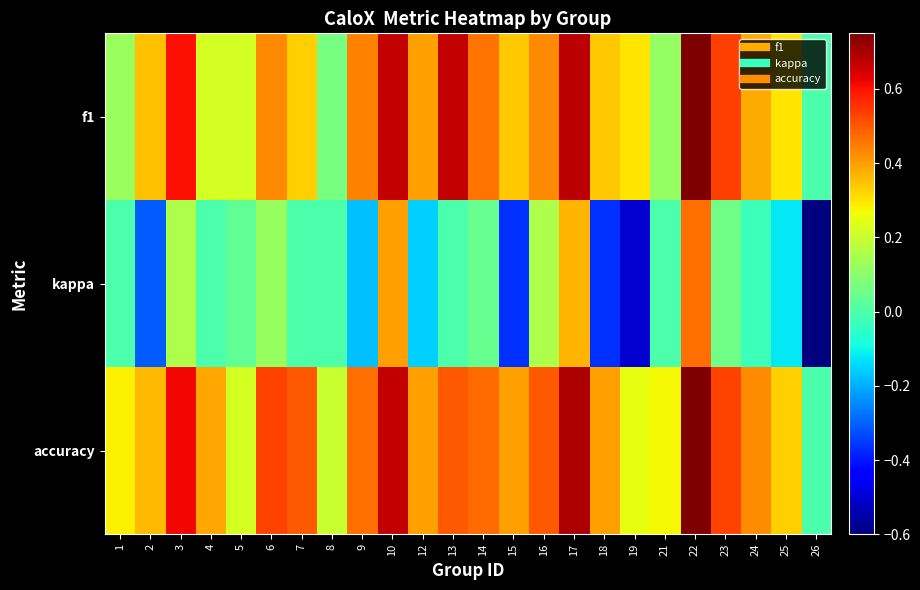

How many series are shown in this chart?

3